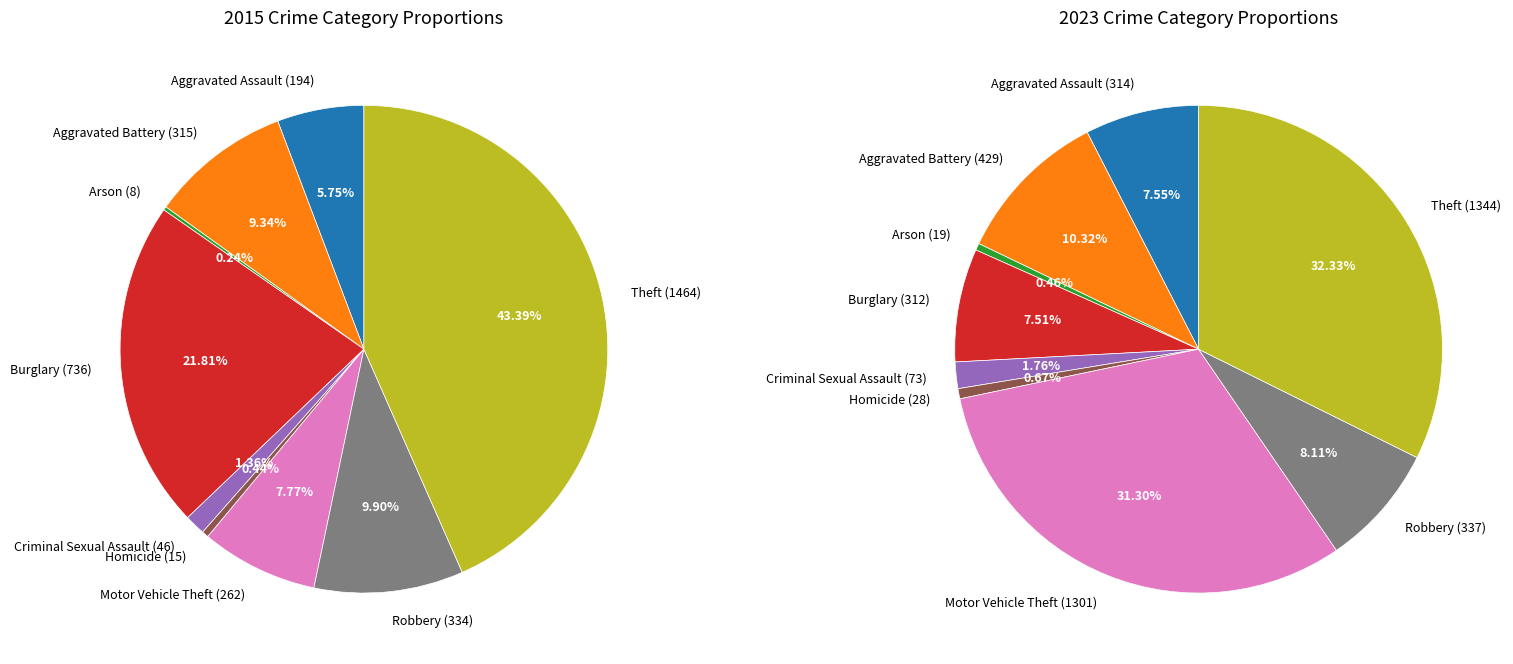

At Motor Vehicle Theft, list the series in order from smallest to largest.

2015, 2023